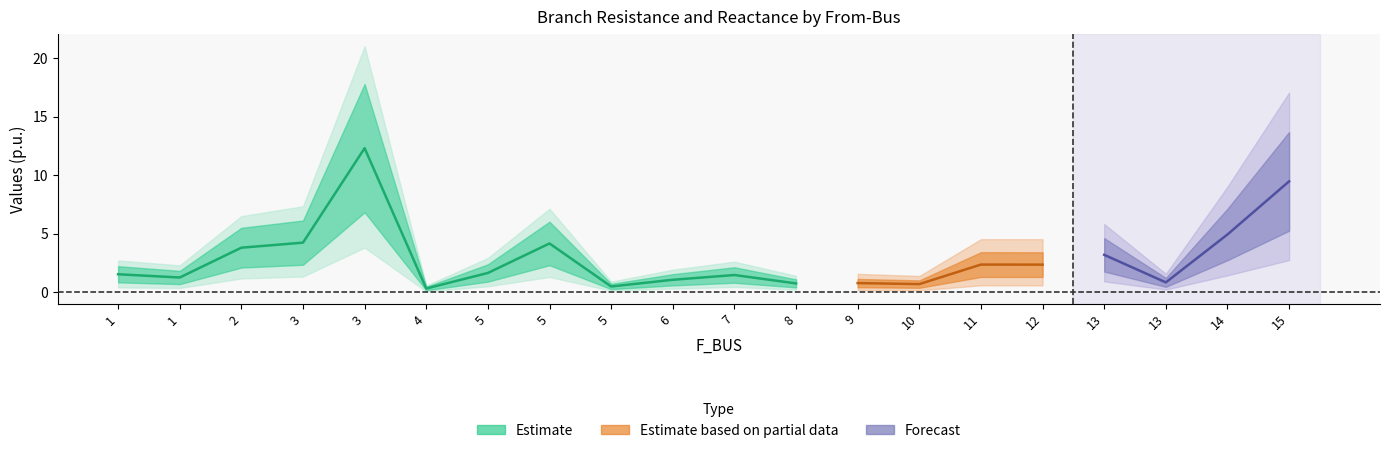

True or false: BR_R_upper and BR_R intersect in this chart.

False